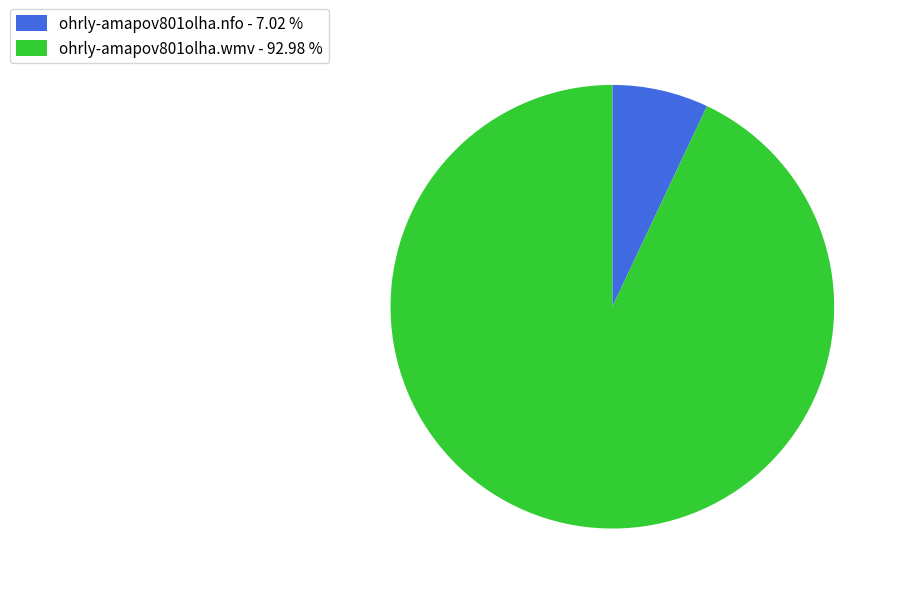

What is the largest slice in the pie chart?

ohrly-amapov801olha.wmv